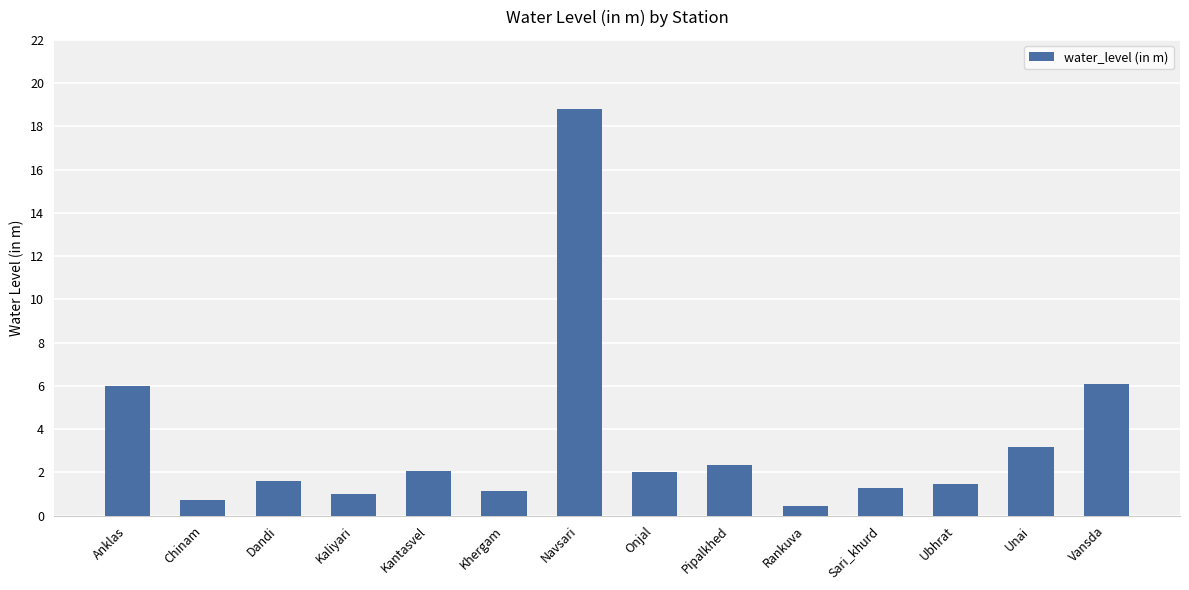

Which label corresponds to the smallest value in the chart?

Rankuva